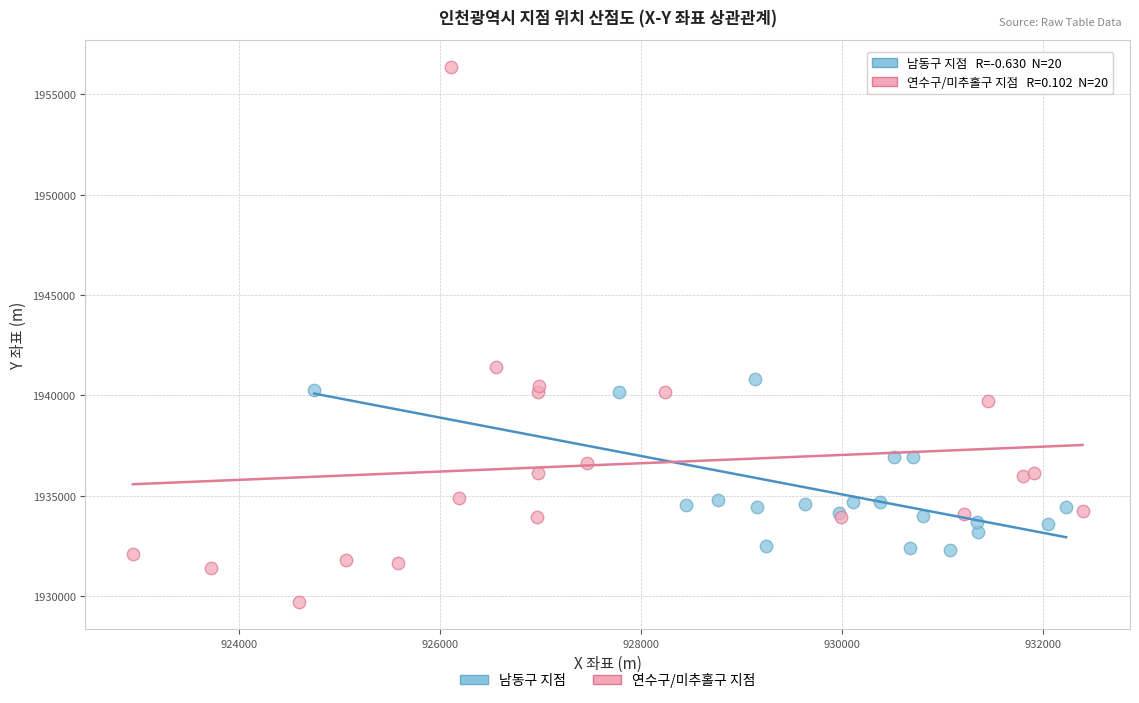

Which series has the largest Y range (max minus min)?

연수구/미추홀구 지점